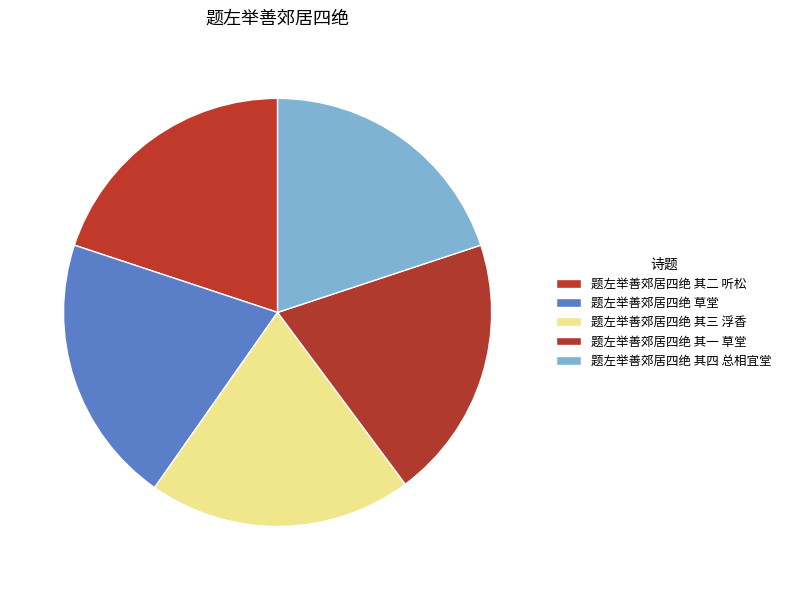

To the nearest percent, what is the average slice percentage?

20%